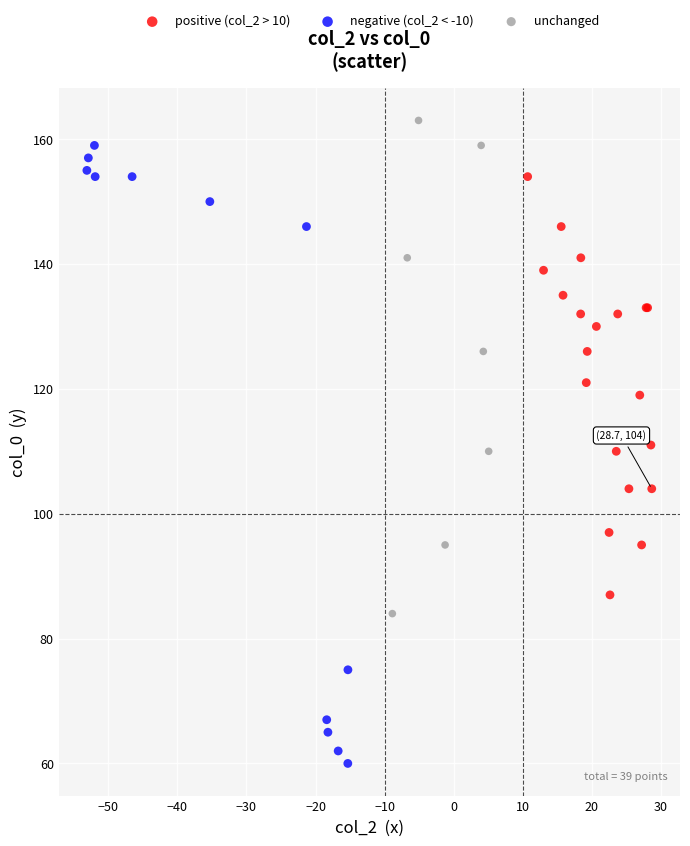

Which series reaches the minimum Y coordinate?

negative (col_2 < -10)